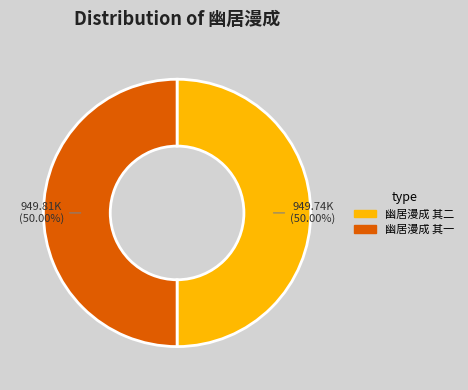

True or false: 幽居漫成 其二 accounts for 58% of the total.

False